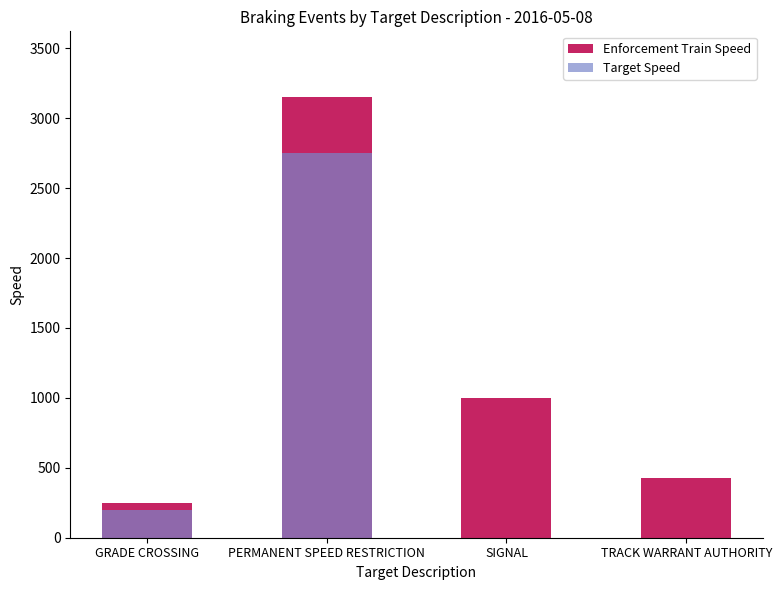

What is the sum of the Enforcement Train Speed values at GRADE CROSSING and PERMANENT SPEED RESTRICTION?

3396